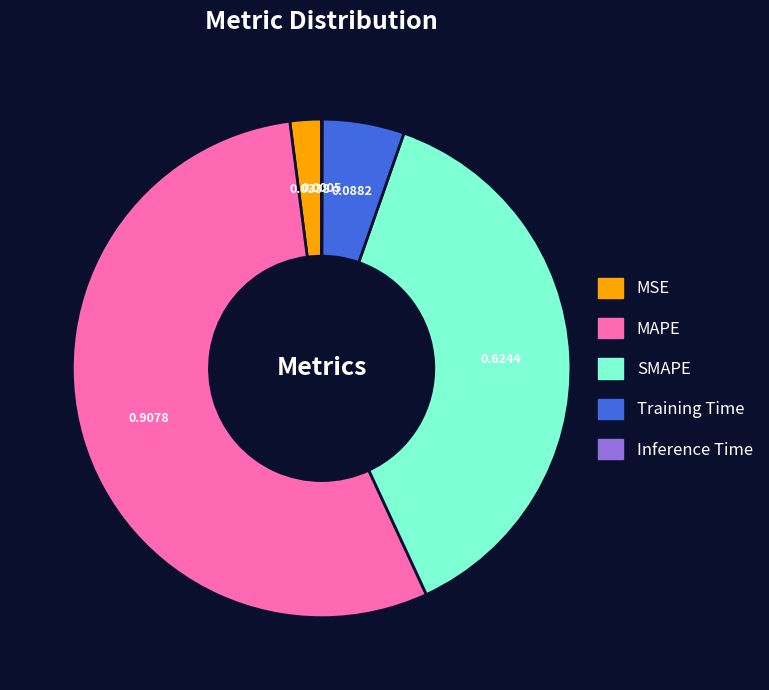

Does any single category account for the majority?

Yes